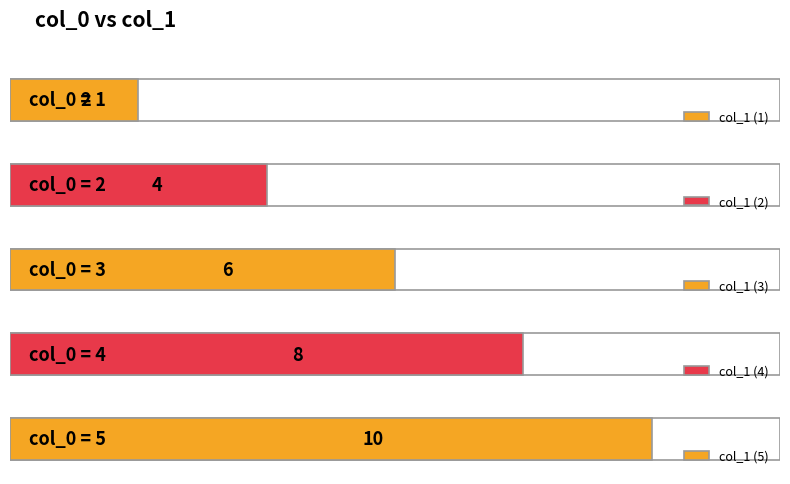

What is the change in value from 3 to 4?

+2